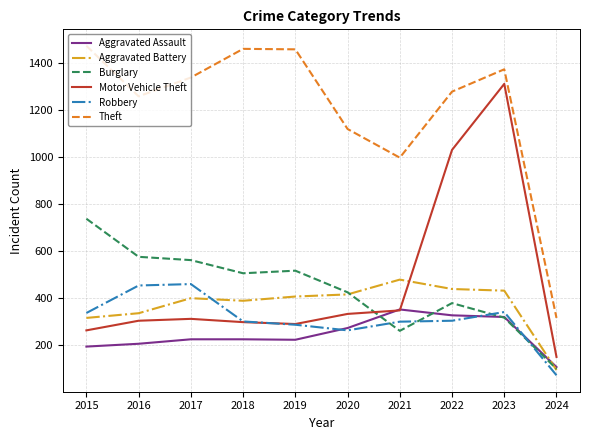

Does the chart display data point markers on the line(s)?

No